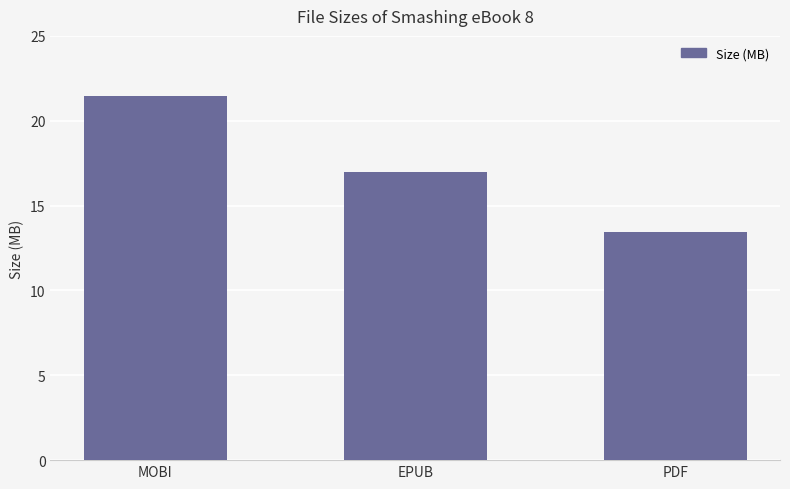

What is the average value?

17.3